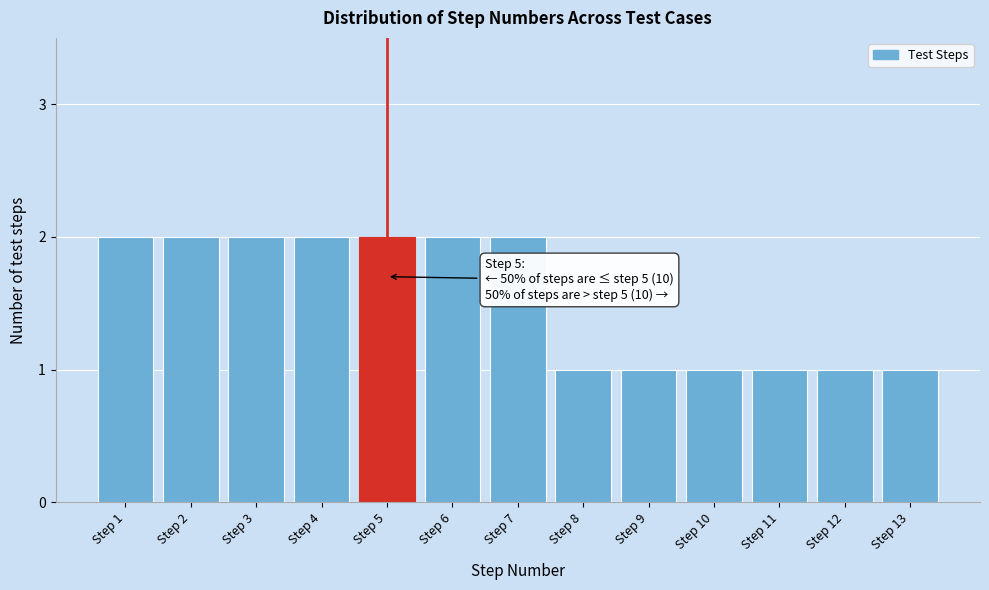

Reading left to right, transcribe all the data shown in this chart.

2	2	2	2	2	2	2	1	1	1	1	1	1